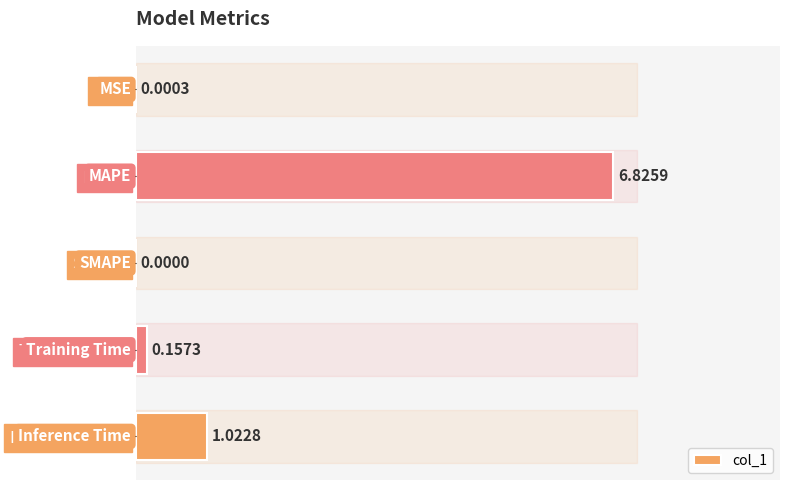

How many distinct data groups are displayed?

1